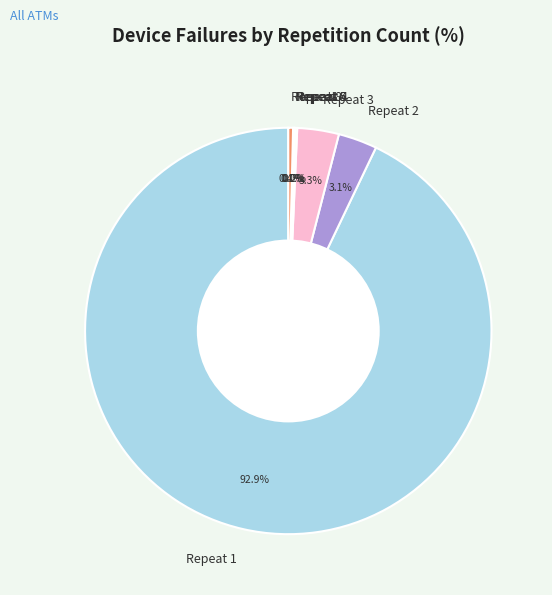

Which slice represents more than half of the pie?

Repeat 1